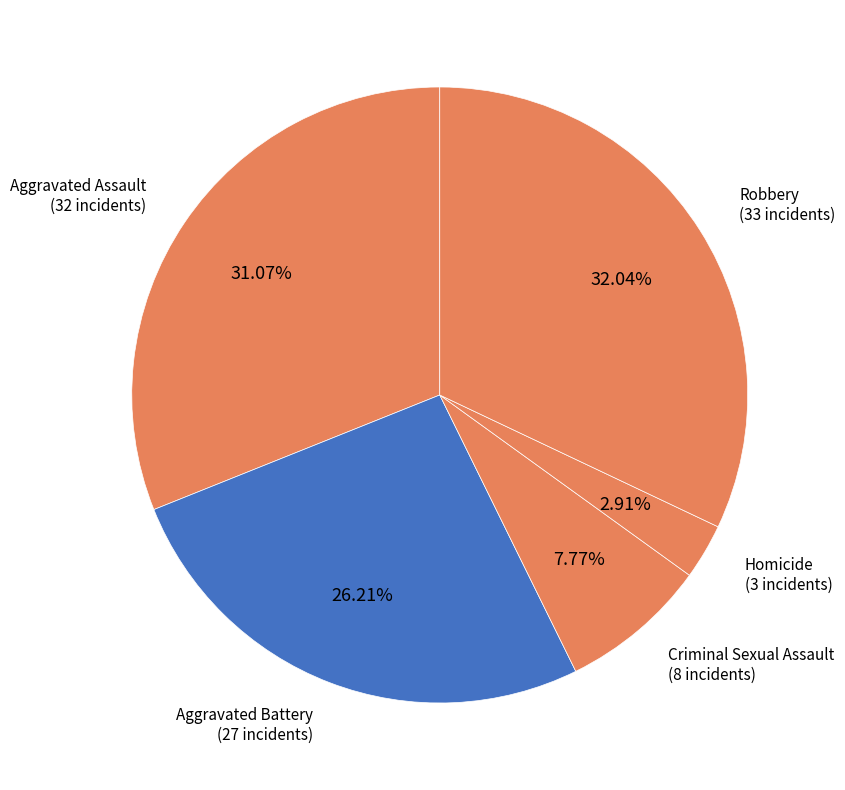

How many segments does this pie chart have?

5